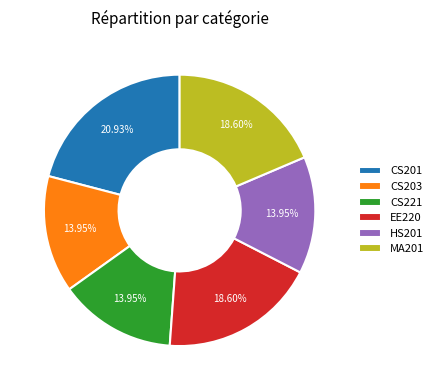

What percentage is the CS201 slice, to the nearest percent?

21%